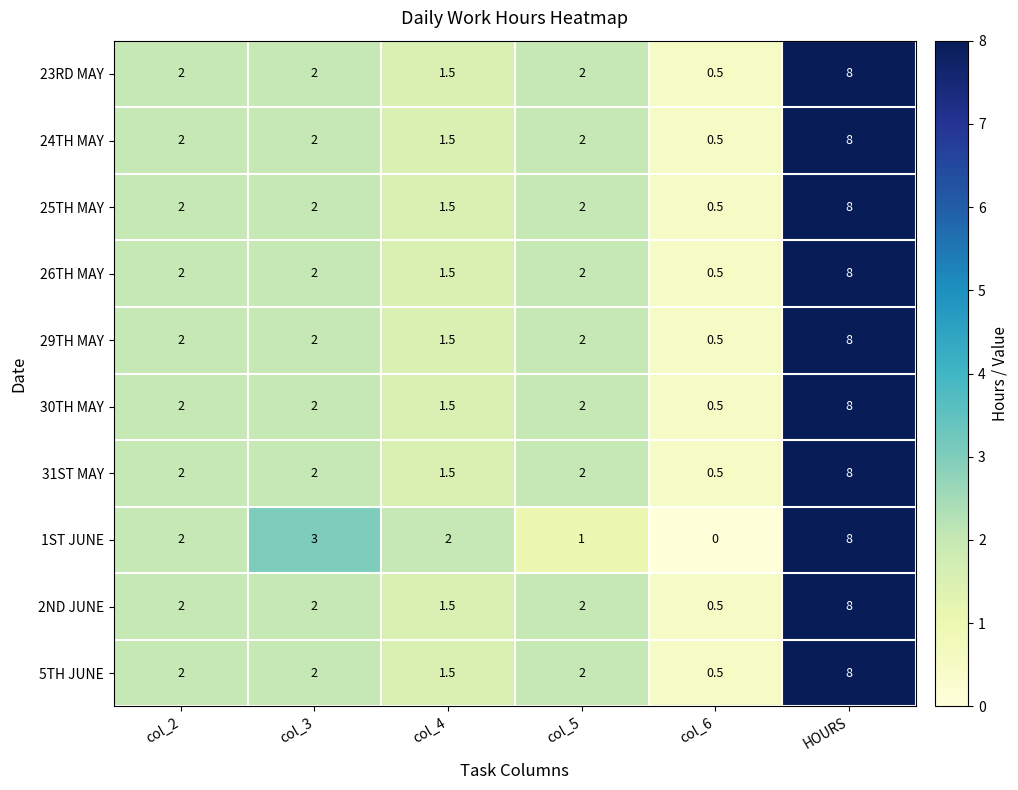

What is the average value of the 1ST JUNE series?

2.7